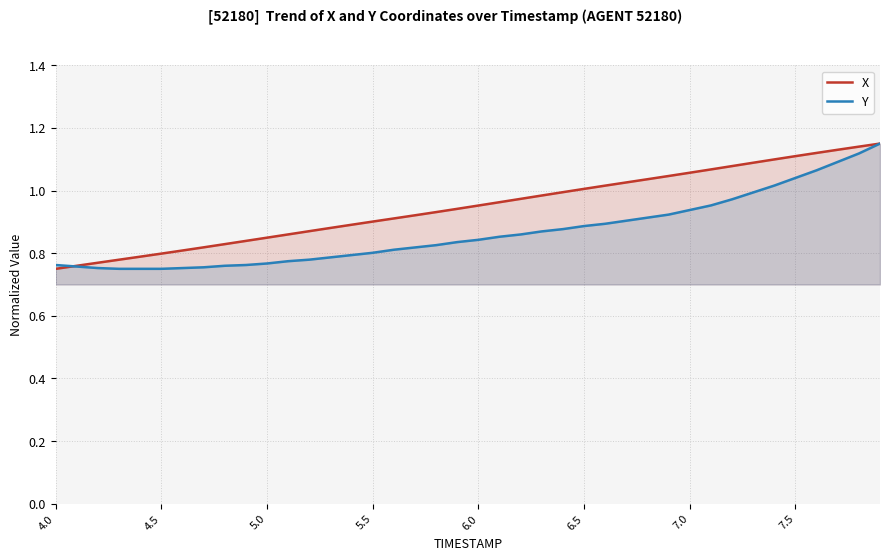

Is it true that Y equals 0.8 at 5.5?

True